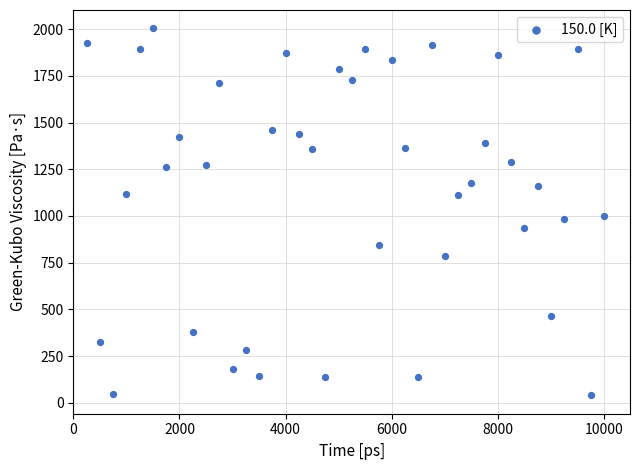

What is the range of X values (max minus min)?

9750.0